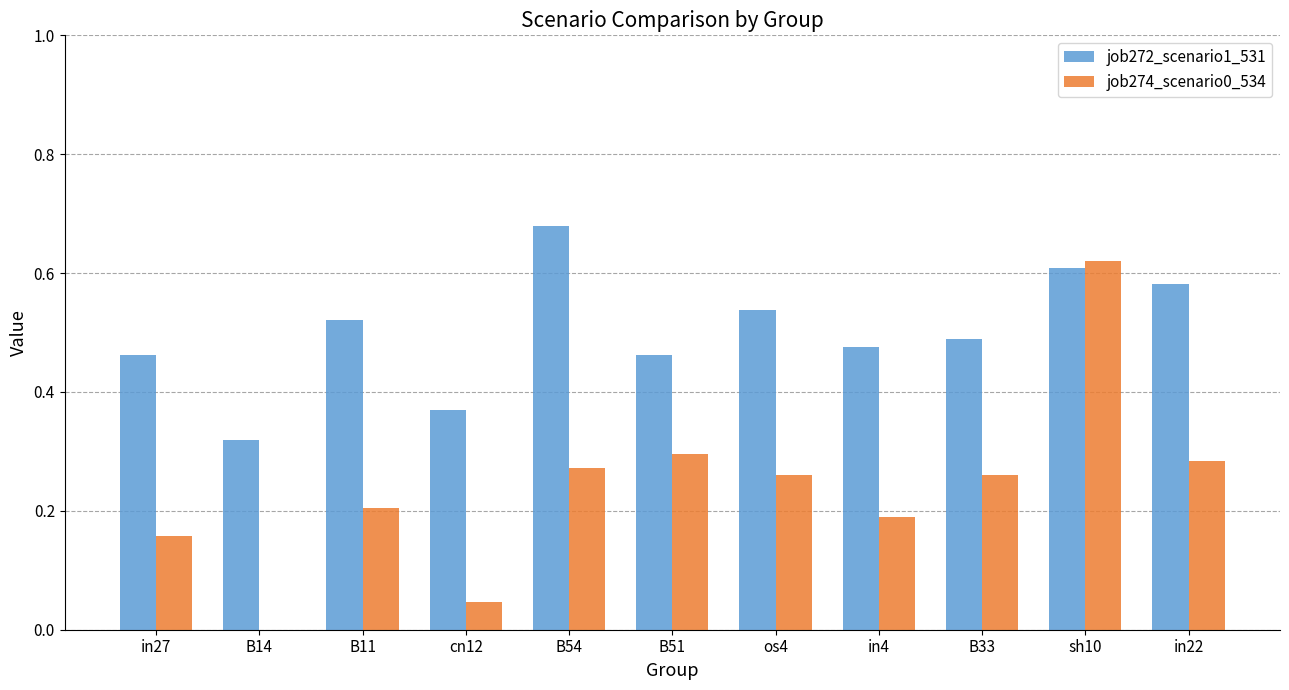

Which category has the highest value in the job272_scenario1_531 series?

B54